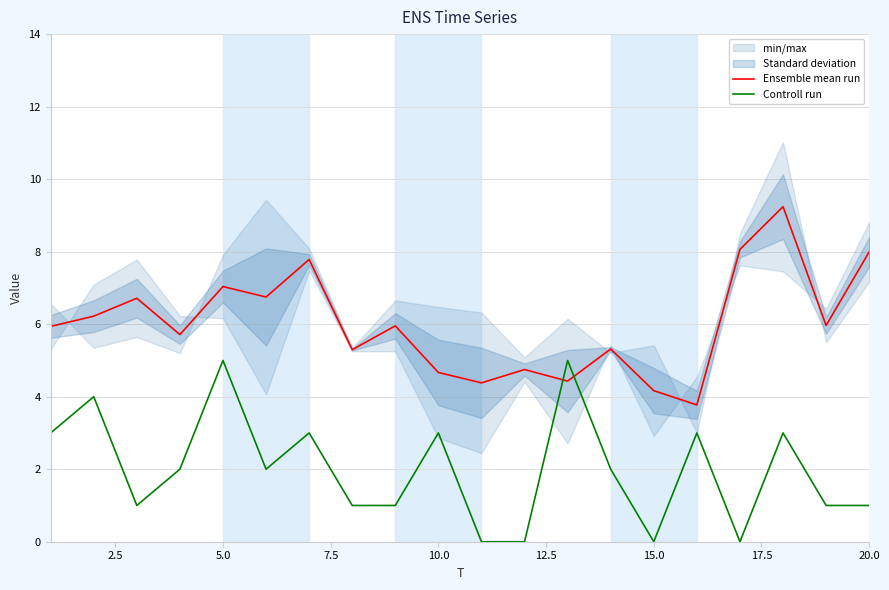

How many intersections are there between Controll run and Ensemble mean run?

2